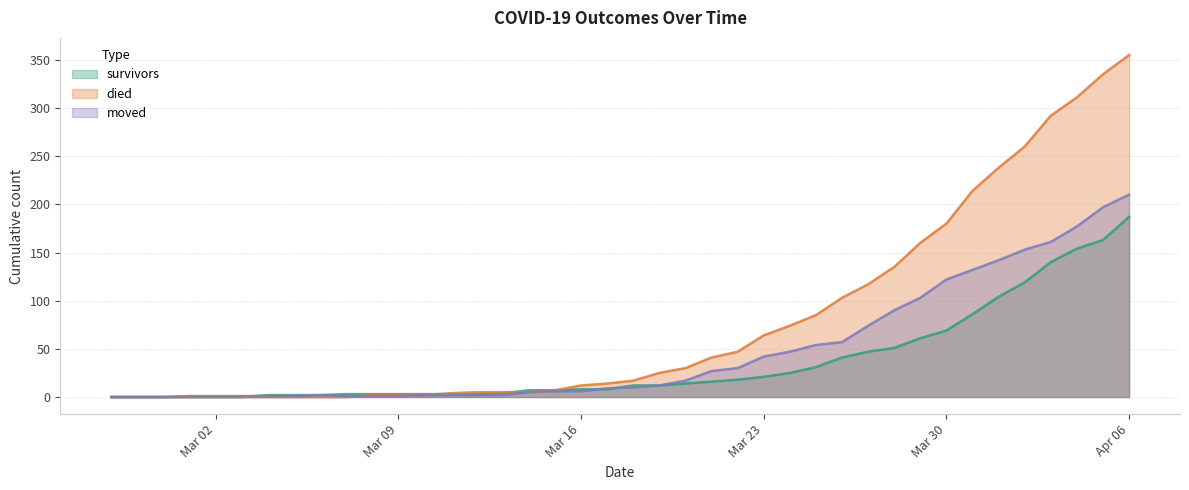

At which label does moved first exceed 10?

2020-03-19